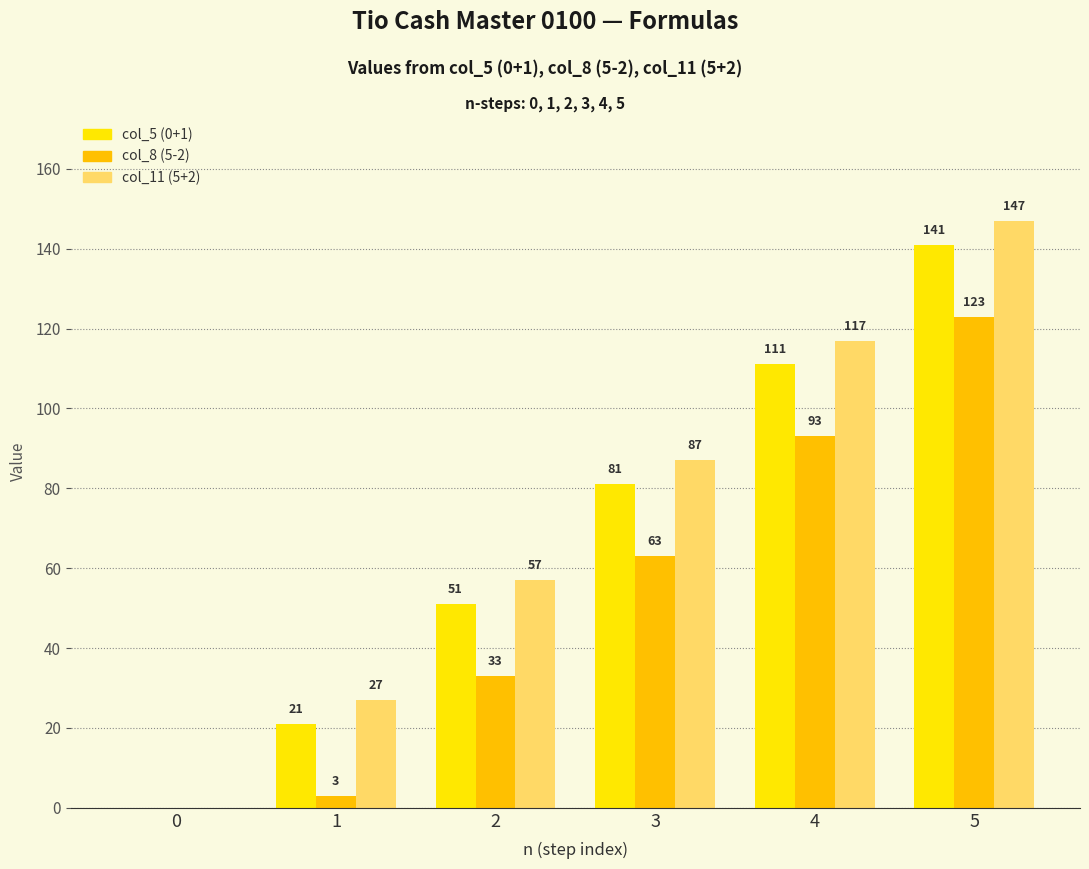

At which category is the sum across all series the highest?

5